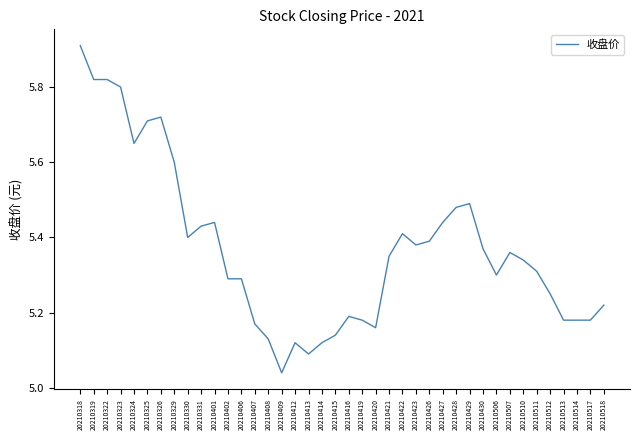

At which category does the chart reach its minimum across all series?

20210409